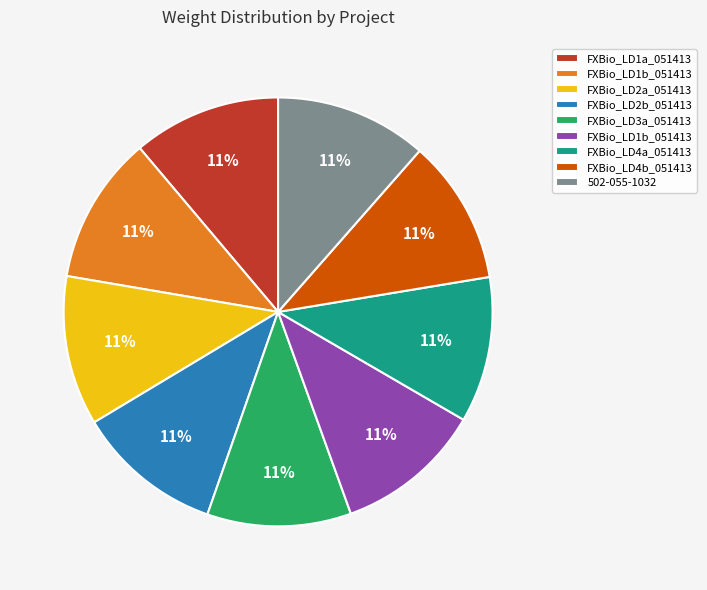

To the nearest percent, what is the average slice percentage?

11%